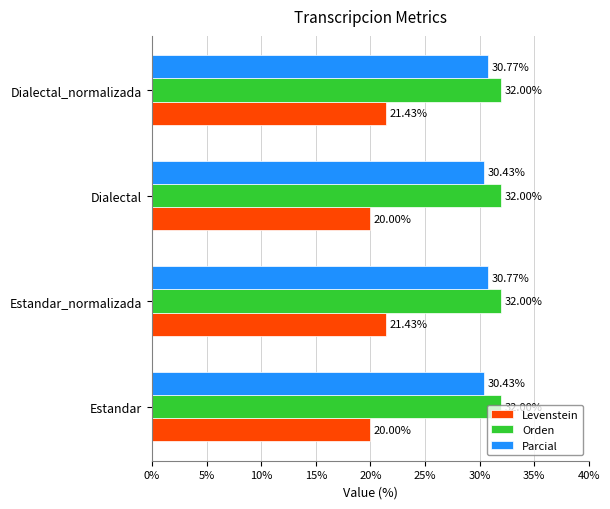

At Estandar, list the series in order from smallest to largest.

Levenstein, Parcial, Orden